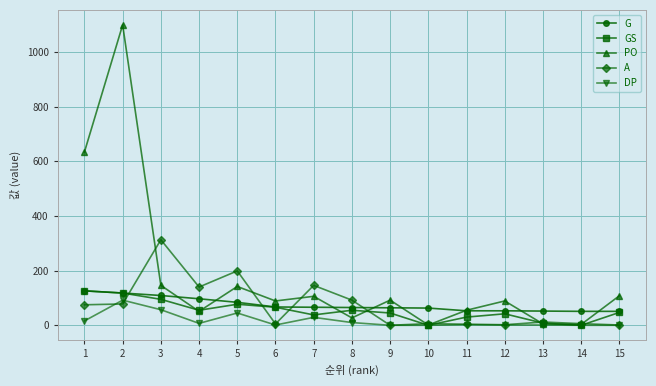

Which series has the largest range (max minus min)?

PO